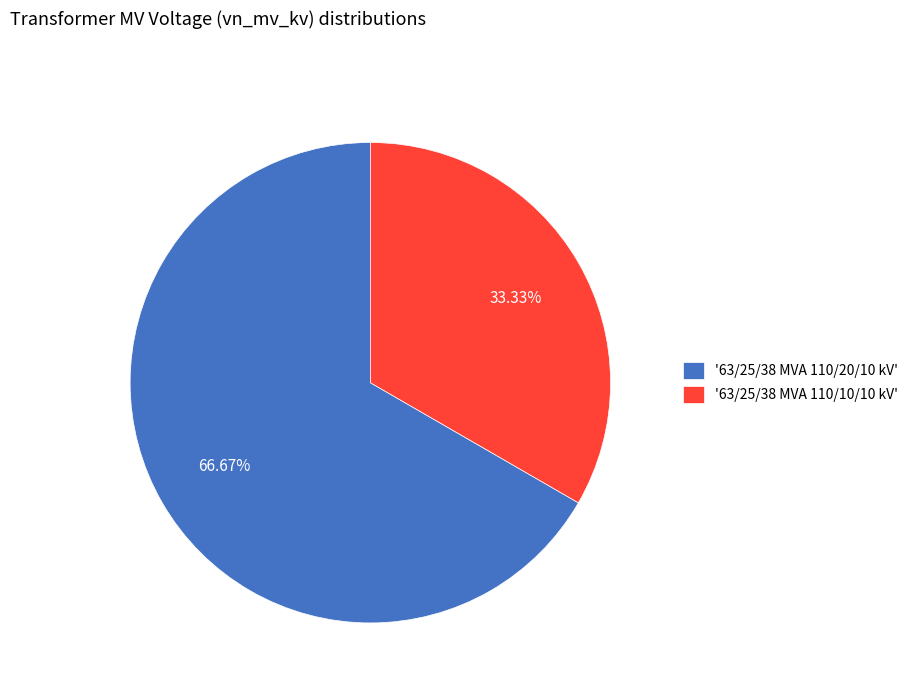

Is '63/25/38 MVA 110/10/10 kV' the majority of the pie?

No